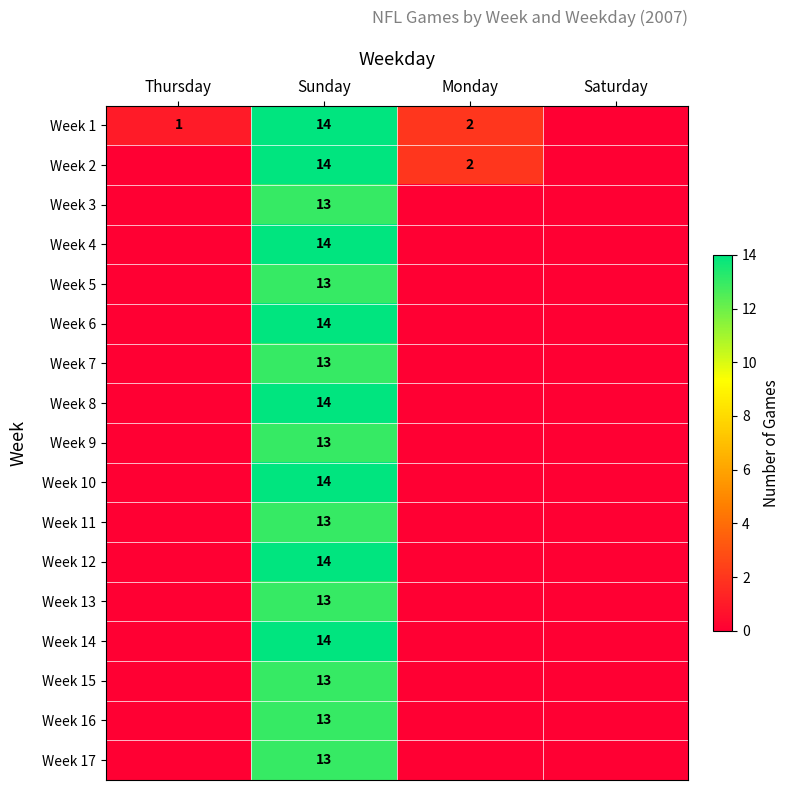

What is the difference between the highest and lowest values at Thursday?

1